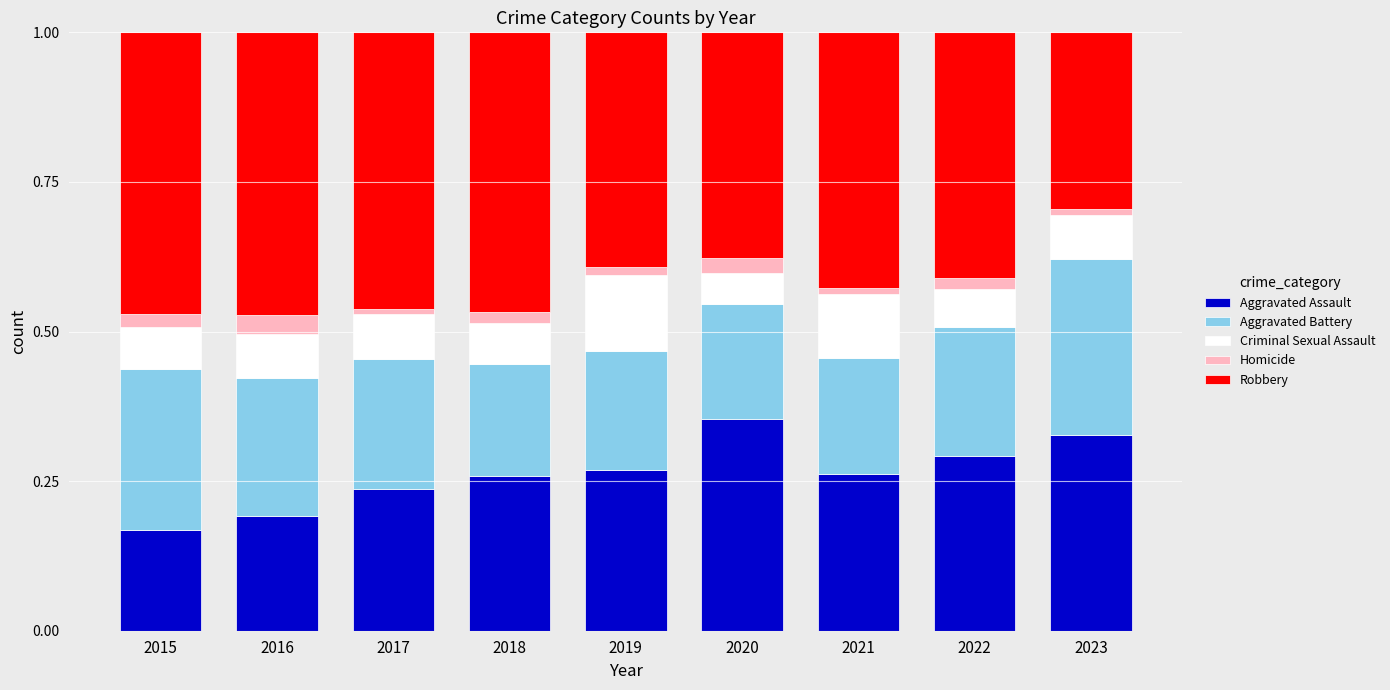

The Aggravated Assault series shows 0.1 at 2016. True or false?

False